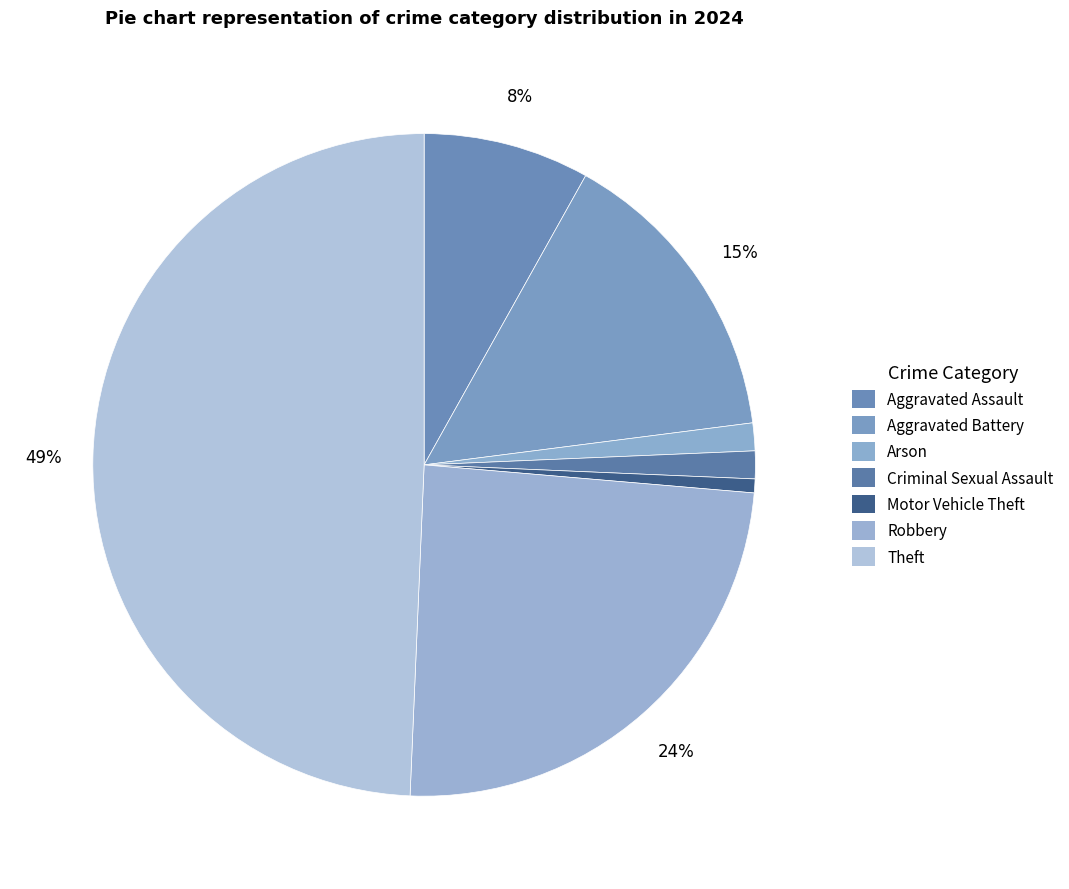

Is there a majority slice in this chart?

No